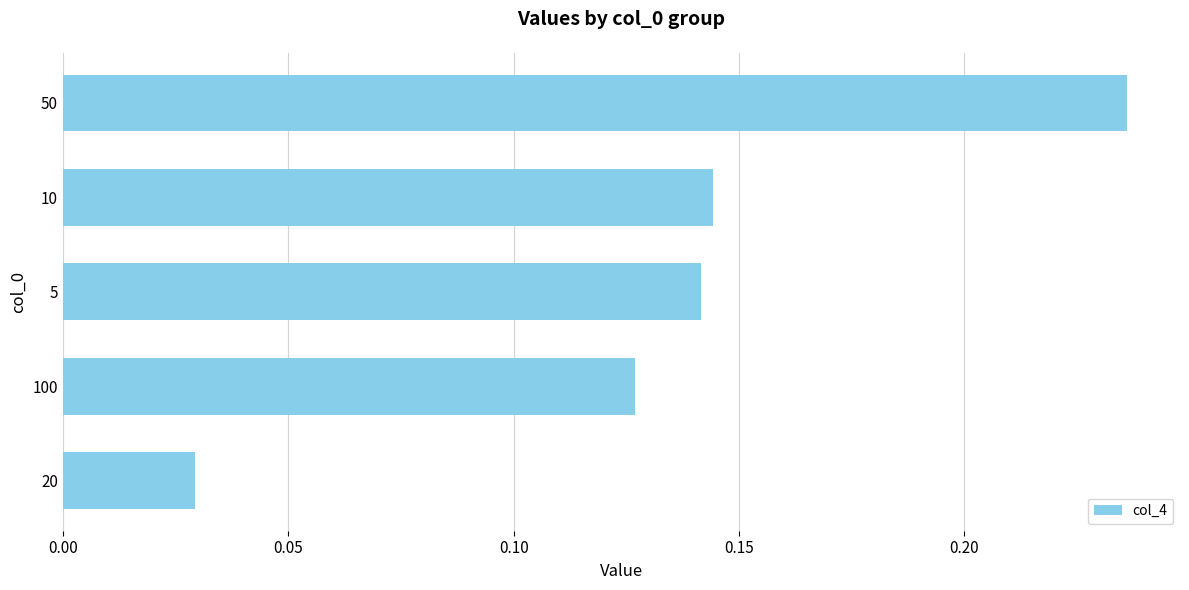

How many values are between 0 and 1?

5